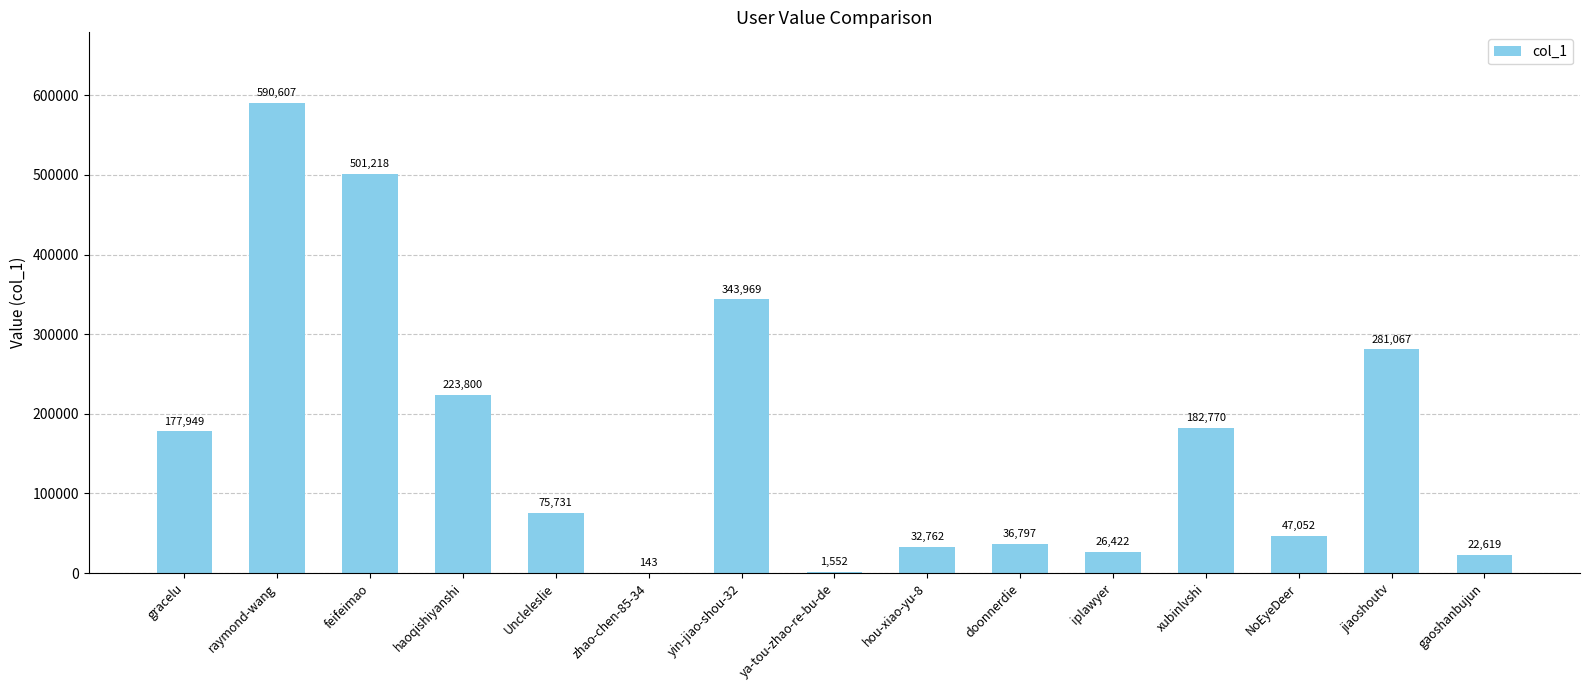

Reading right to left, what are all the values shown in this chart?

22619	281067	47052	182770	26422	36797	32762	1552	343969	143	75731	223800	501218	590607	177949